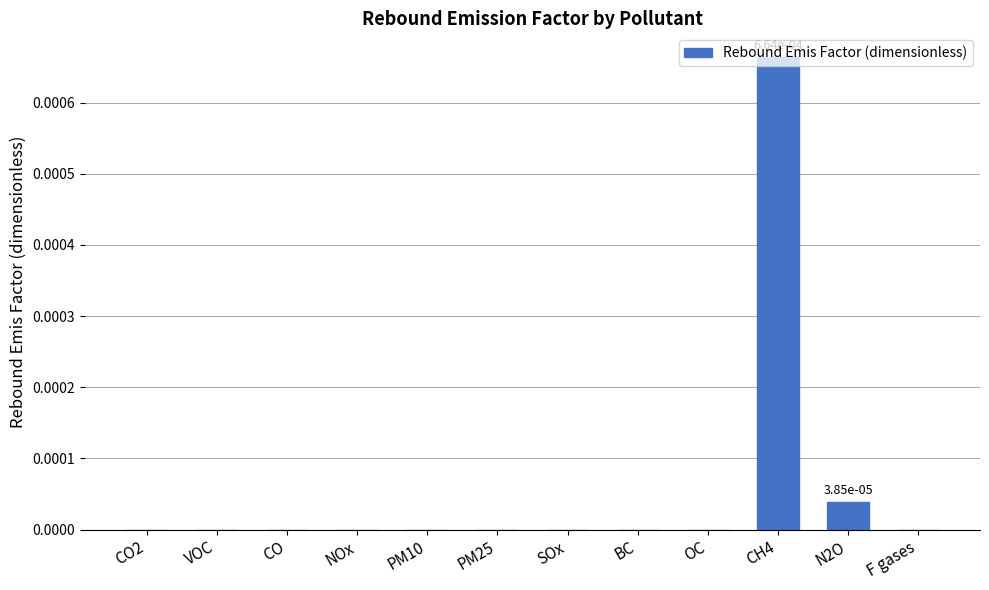

Is it true that the value at OC is 0.0?

True